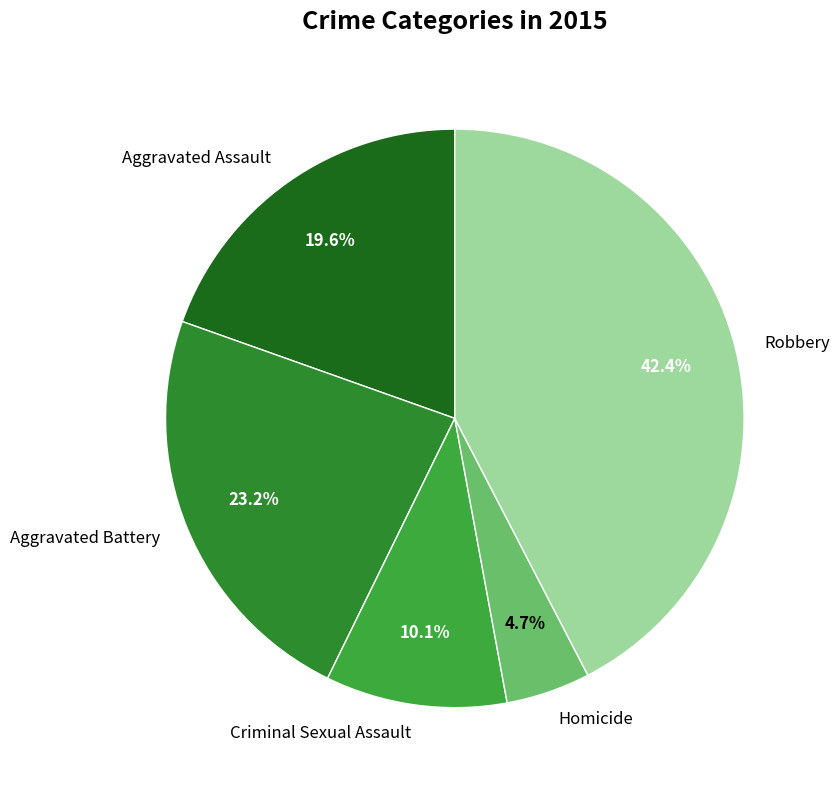

Does Aggravated Battery represent more than half of the total?

No